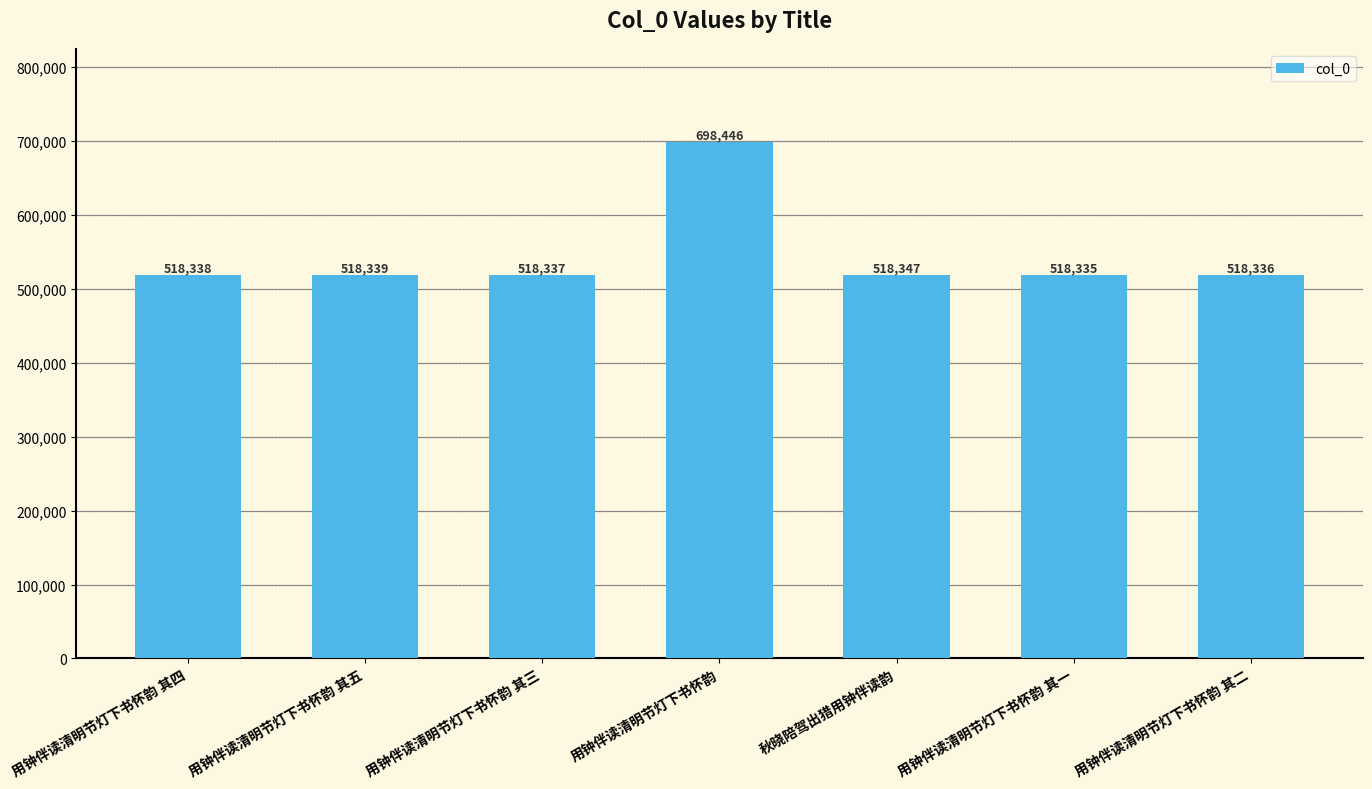

Between 秋晓陪驾出猎用钟伴读韵 and 用钟伴读清明节灯下书怀韵 其四, which is larger?

秋晓陪驾出猎用钟伴读韵